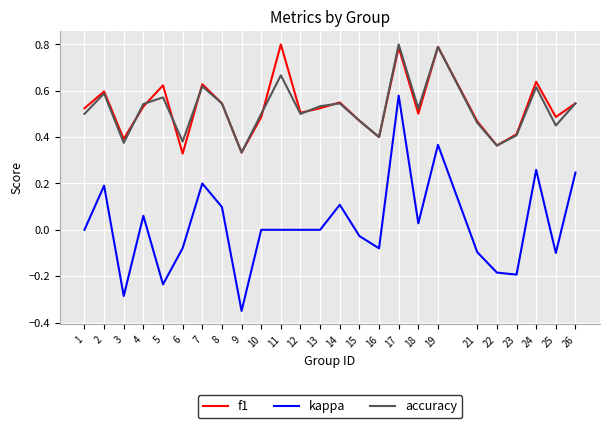

At which label does accuracy reach its peak?

17